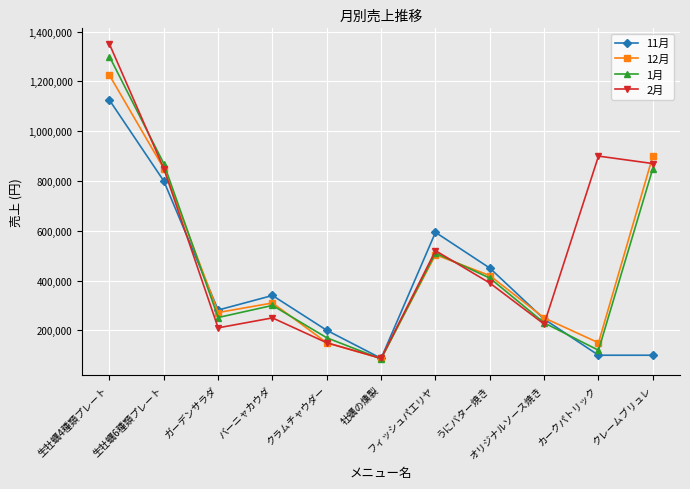

What is the label of the 9th point from the right?

ガーデンサラダ